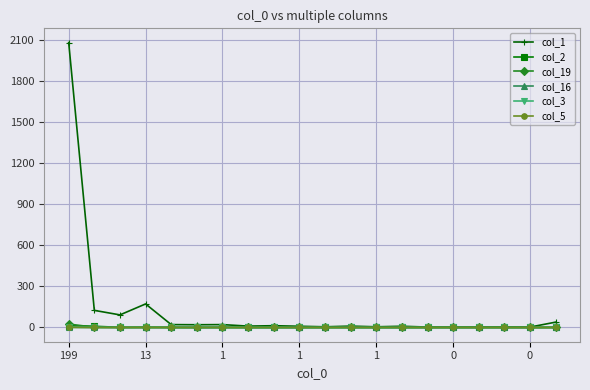

Which series has the widest spread of values?

col_1